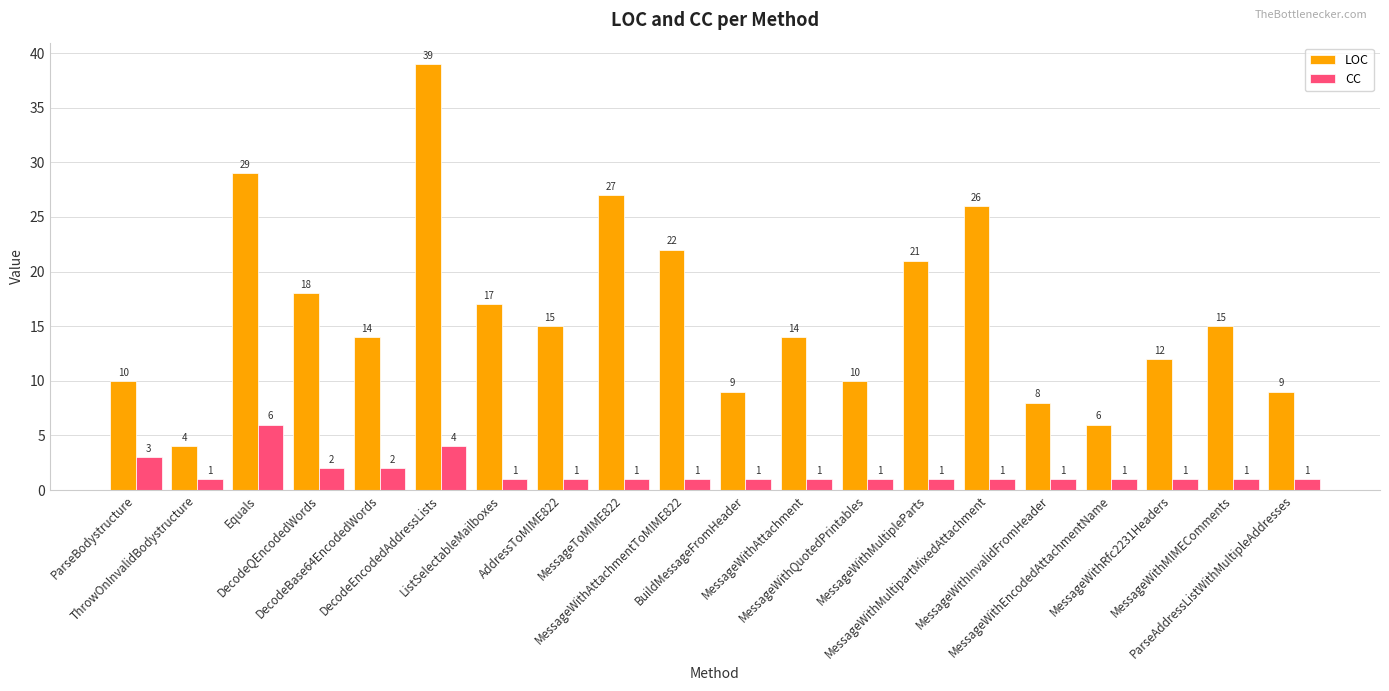

What is the minimum value shown in the chart?

1